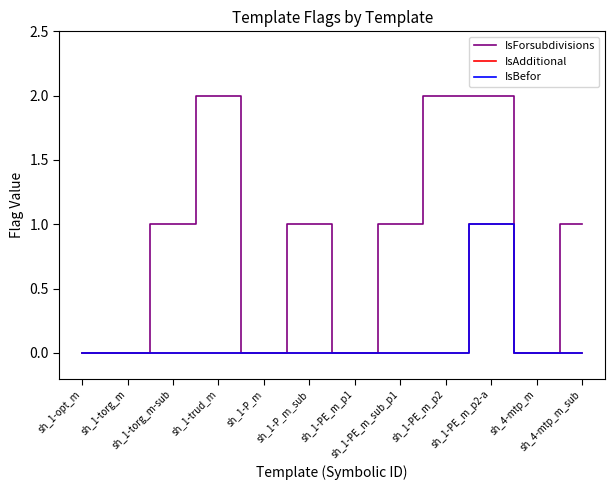

What is the difference between the IsForsubdivisions values at sh_1-trud_m and sh_1-torg_m?

2